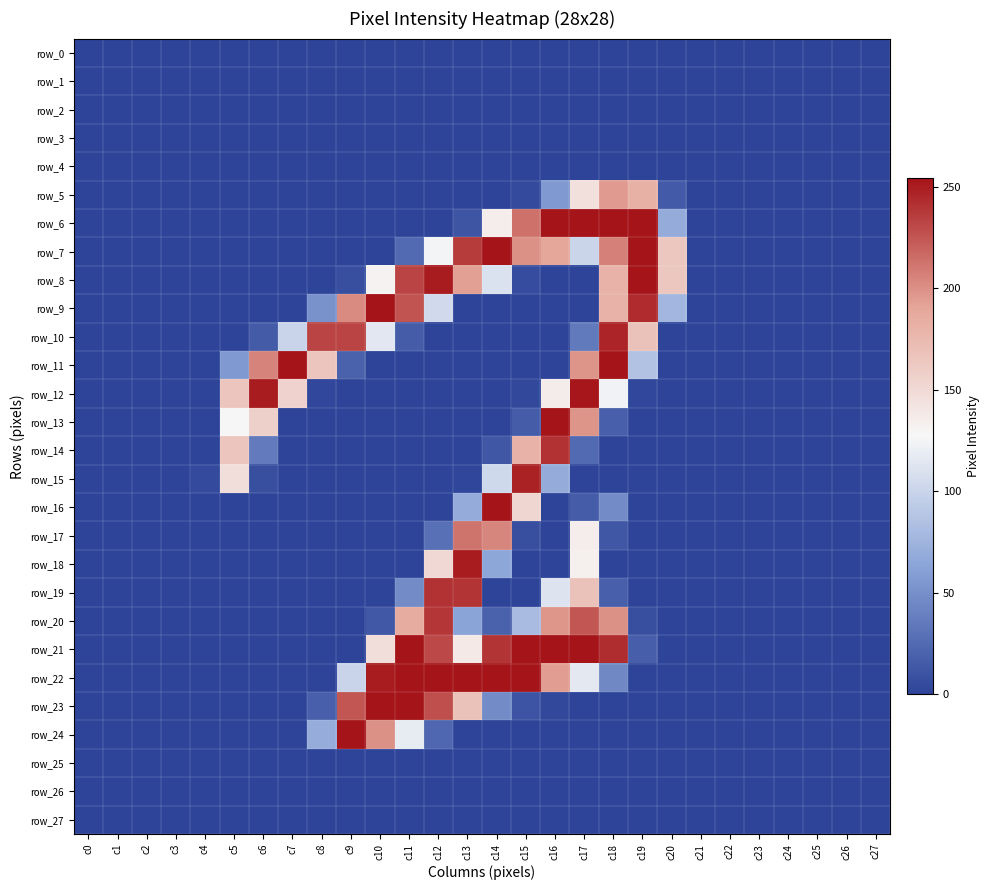

Which series has the largest total across all categories?

row_21